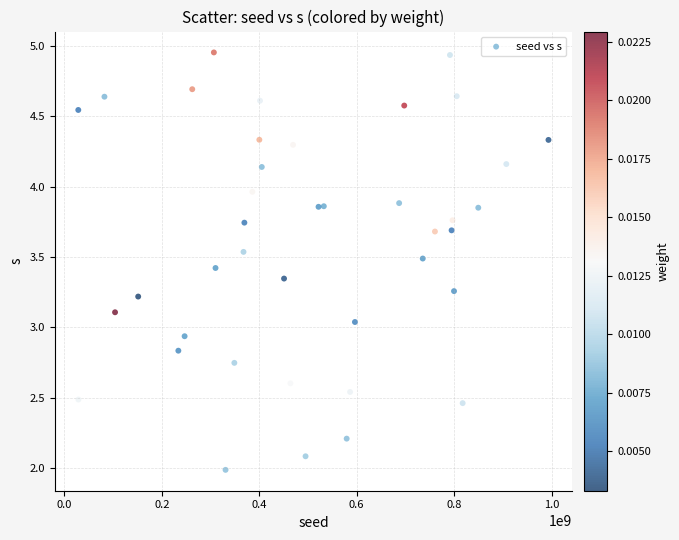

What is the range of X values (max minus min)?

965429523.0